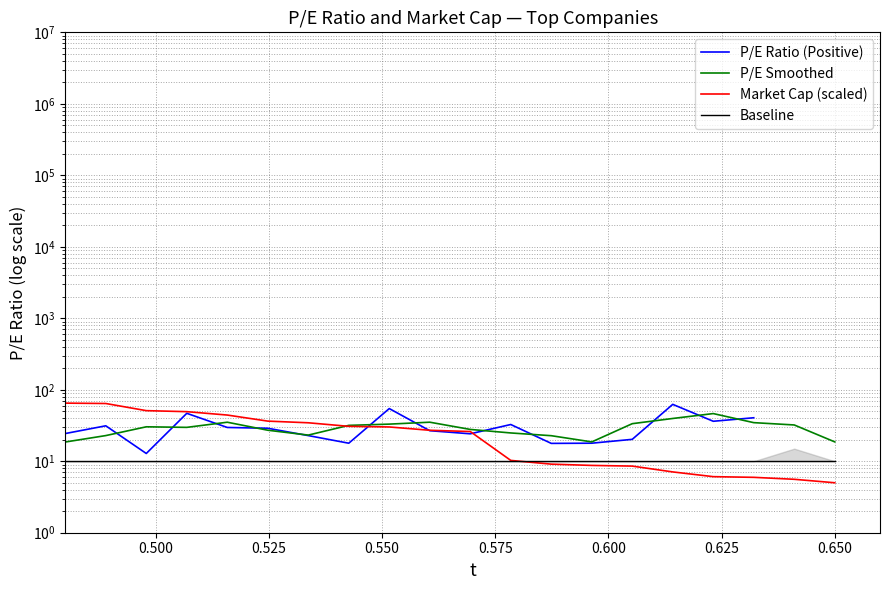

True or false: Market Cap (scaled) and Baseline intersect in this chart.

True